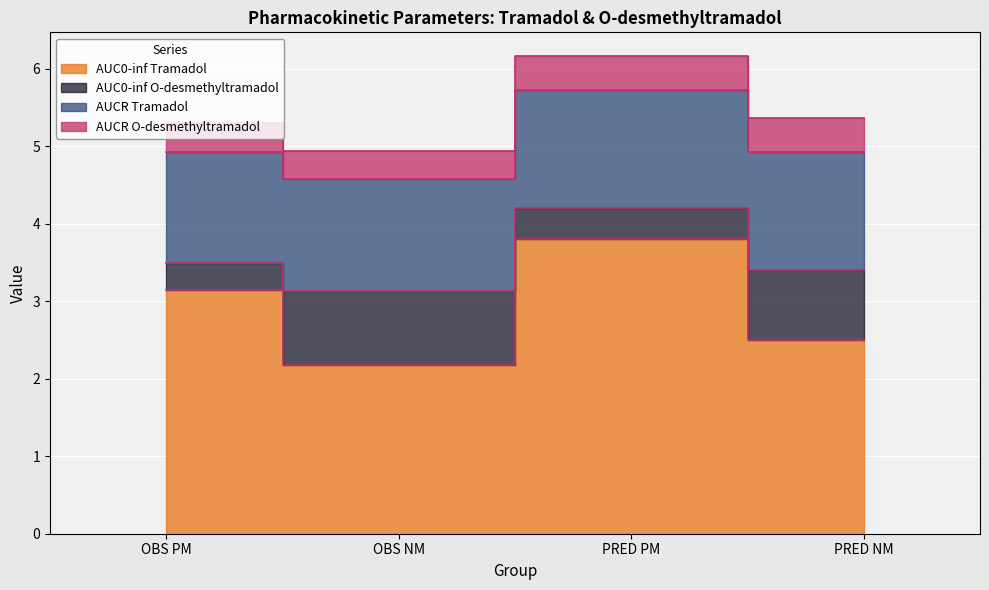

Is the value of AUC0-inf O-desmethyltramadol at PRED NM greater than the value of AUCR Tramadol at PRED NM?

No